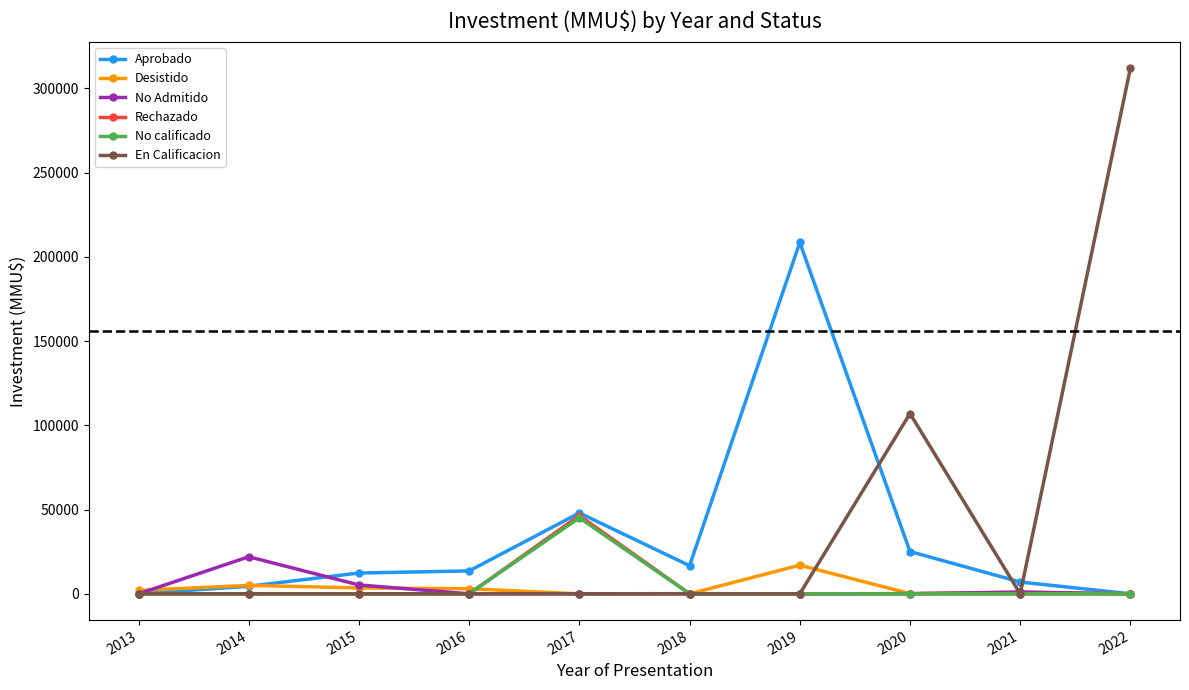

Which series changed the most between 2017 and 2018?

Rechazado